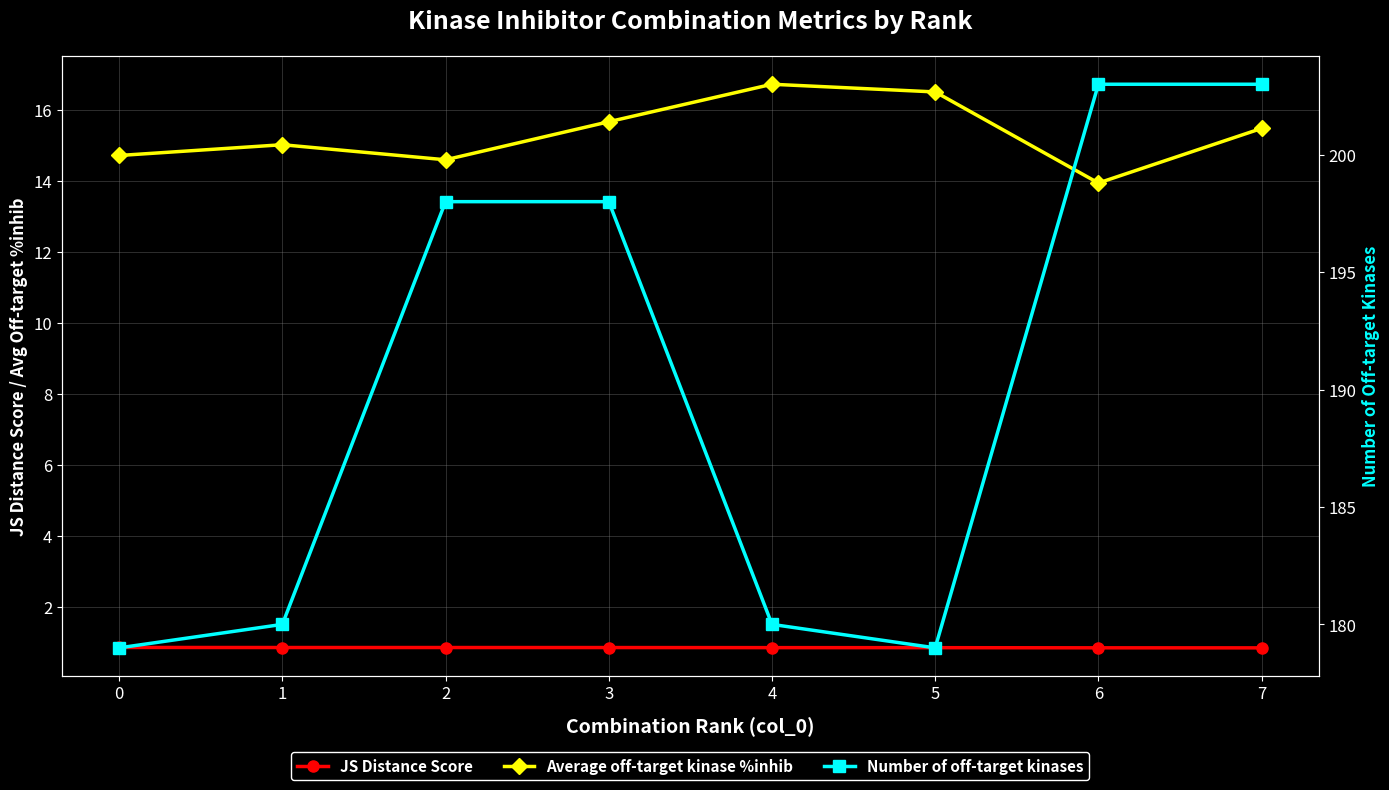

The value of Number of off-target kinases at 4 is 254.5. True or false?

False